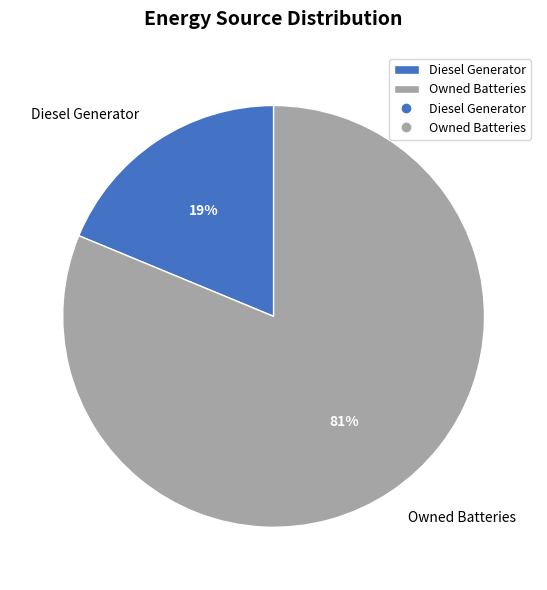

To the nearest percent, what is the difference between the largest and smallest slice percentages?

62%